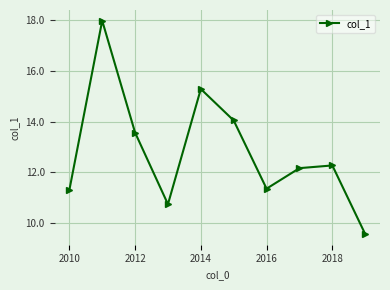

True or false: there are more than 1 points higher than both neighbors.

True